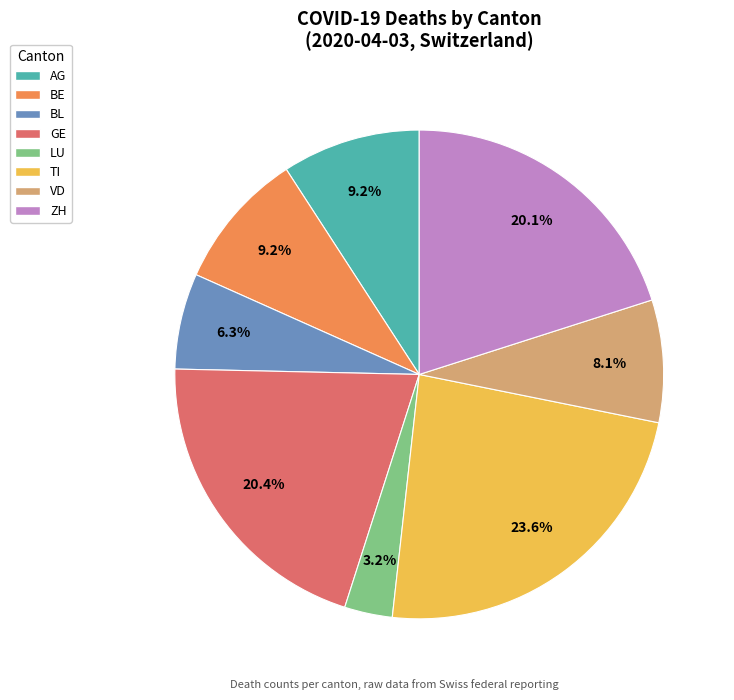

What is the ratio of the value at VD to the value at GE?

0.4